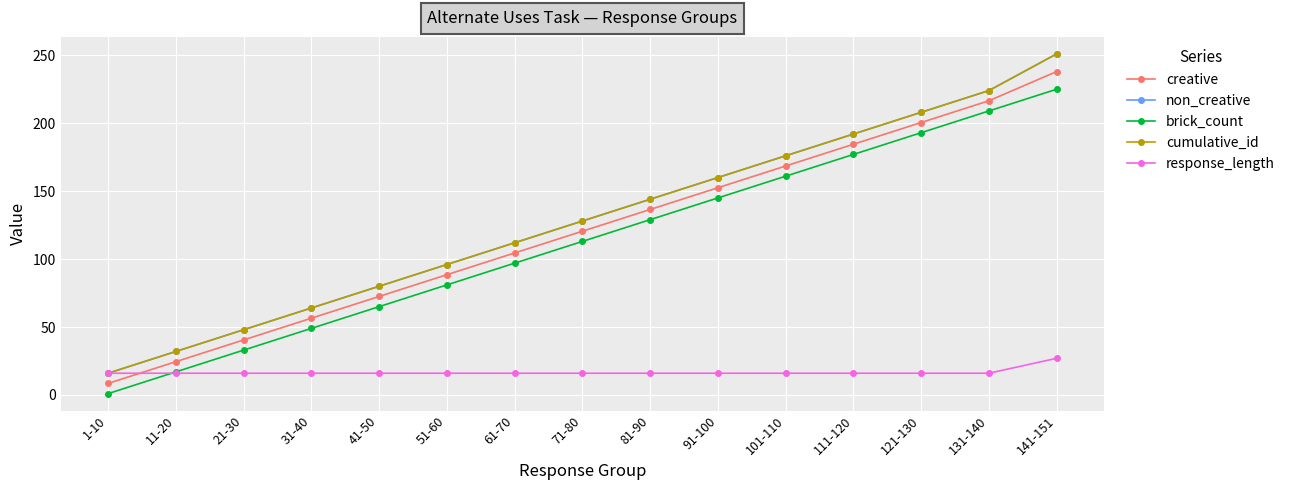

List the series in order of their peak value, lowest first.

response_length, brick_count, creative, non_creative, cumulative_id